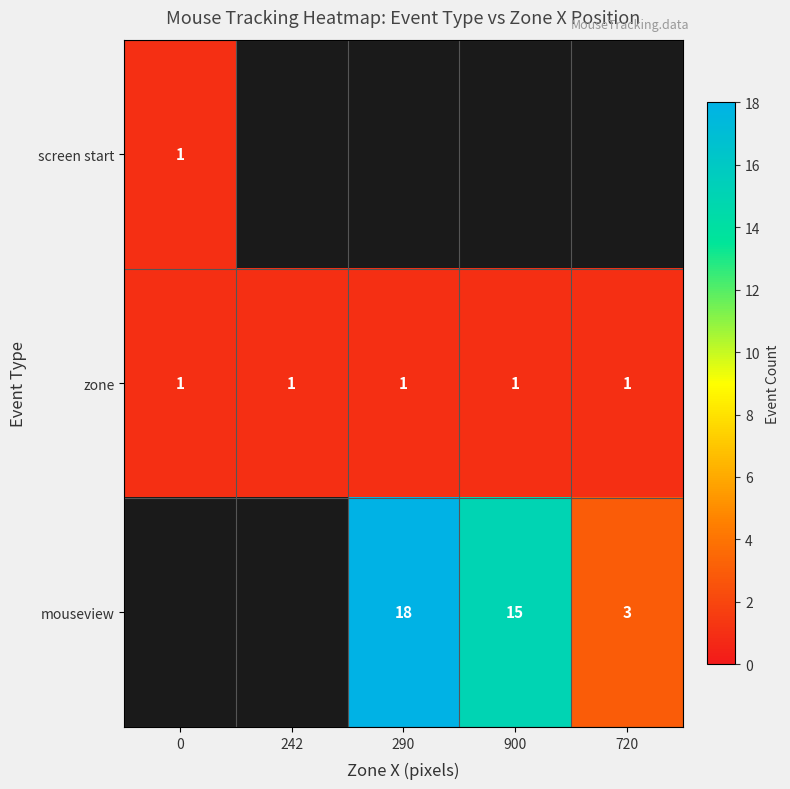

The value of zone at 900 is 2. True or false?

False